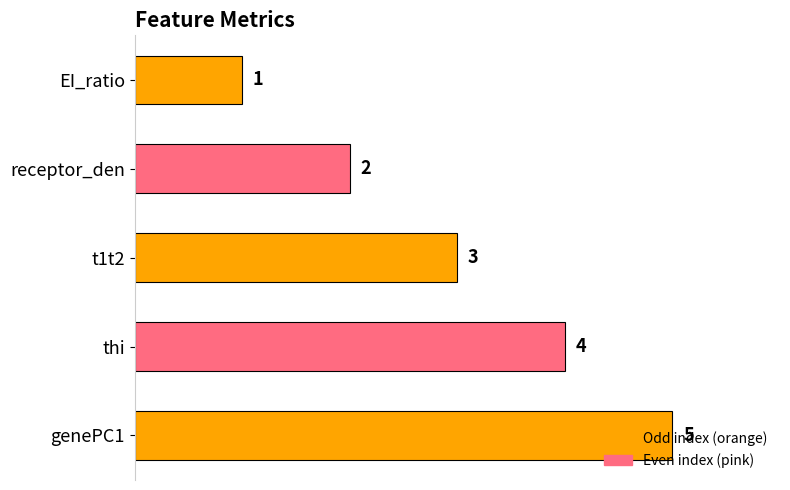

What is the ratio of the value at receptor_den to the value at genePC1?

0.4